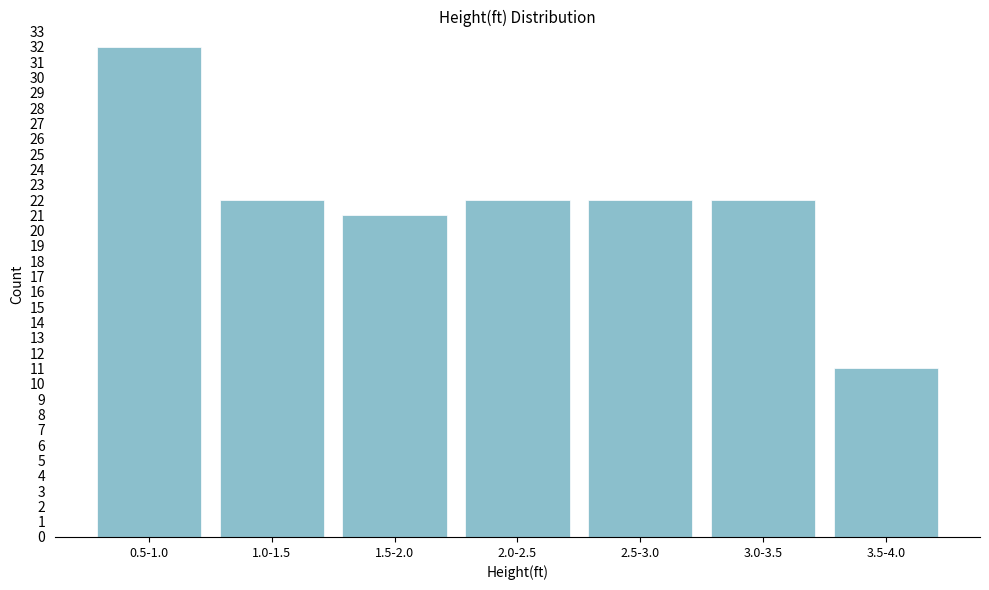

Reading right to left, transcribe all the data shown in this chart.

11	22	22	22	21	22	32